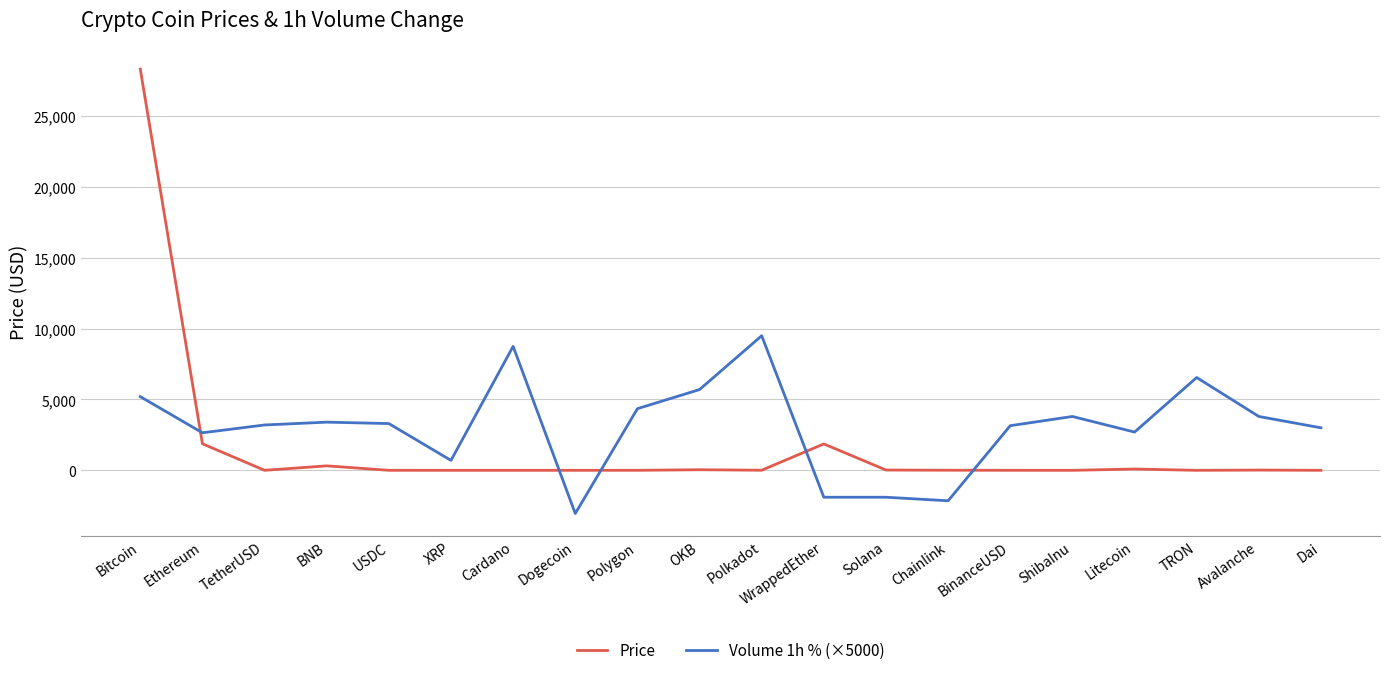

How many values in Volume 1h % (×5000) are below zero?

4